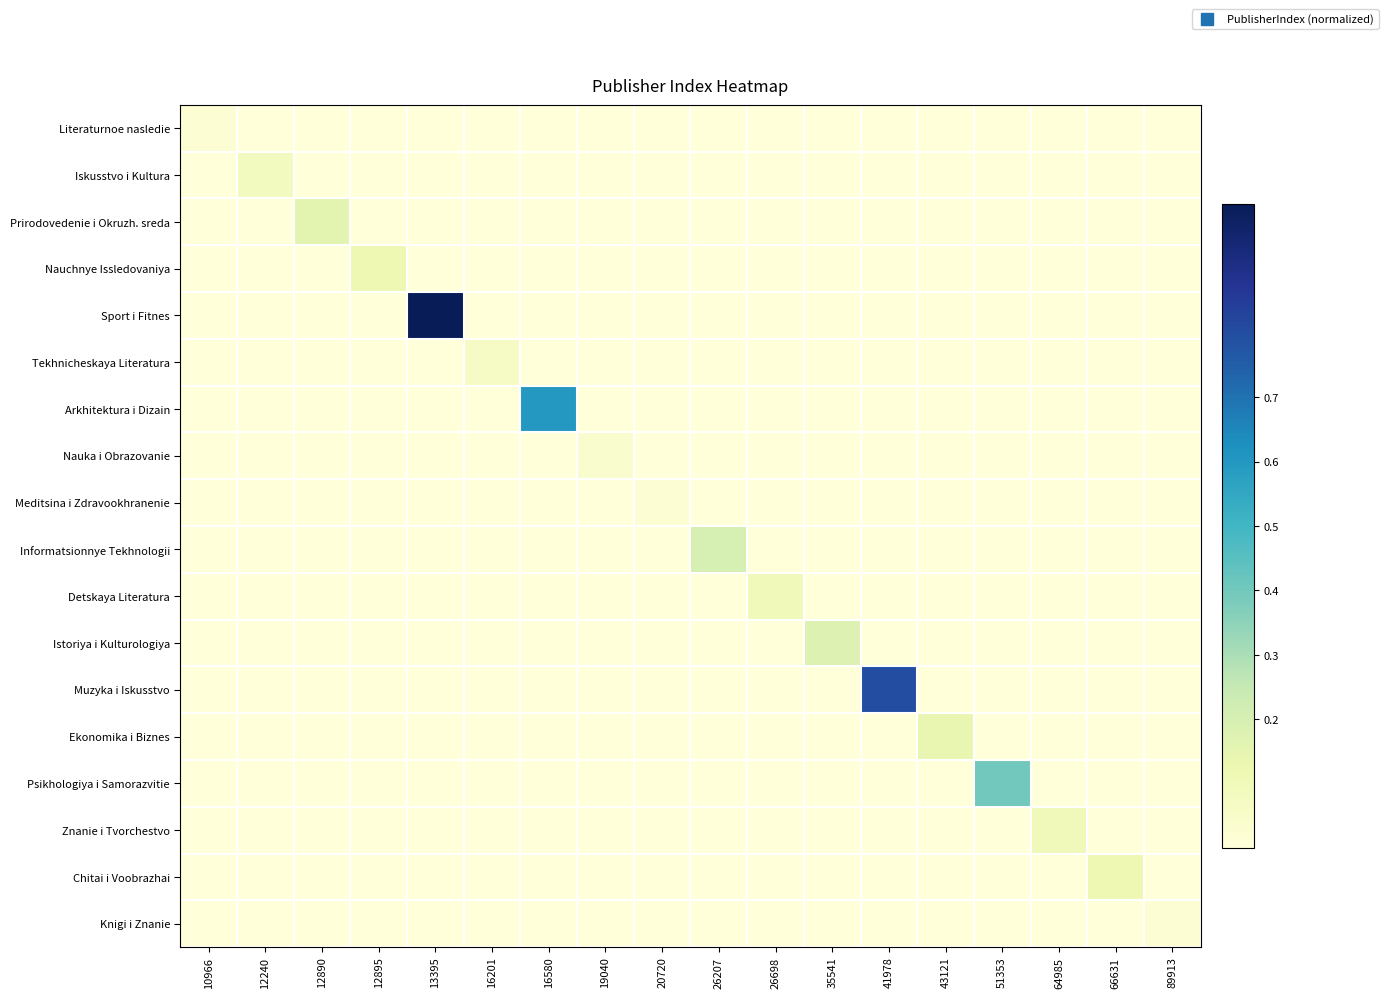

Reading left to right, what are all the values shown in this chart?

Literaturnoe nasledie: 10966=0.0	12240=0.0	12890=0.0	12895=0.0	13395=0.0	16201=0.0	16580=0.0	19040=0.0	20720=0.0	26207=0.0	26698=0.0	35541=0.0	41978=0.0	43121=0.0	51353=0.0	64985=0.0	66631=0.0	89913=0.0
Iskusstvo i Kultura: 10966=0.0	12240=0.1	12890=0.0	12895=0.0	13395=0.0	16201=0.0	16580=0.0	19040=0.0	20720=0.0	26207=0.0	26698=0.0	35541=0.0	41978=0.0	43121=0.0	51353=0.0	64985=0.0	66631=0.0	89913=0.0
Prirodovedenie i Okruzh. sreda: 10966=0.0	12240=0.0	12890=0.2	12895=0.0	13395=0.0	16201=0.0	16580=0.0	19040=0.0	20720=0.0	26207=0.0	26698=0.0	35541=0.0	41978=0.0	43121=0.0	51353=0.0	64985=0.0	66631=0.0	89913=0.0
Nauchnye Issledovaniya: 10966=0.0	12240=0.0	12890=0.0	12895=0.1	13395=0.0	16201=0.0	16580=0.0	19040=0.0	20720=0.0	26207=0.0	26698=0.0	35541=0.0	41978=0.0	43121=0.0	51353=0.0	64985=0.0	66631=0.0	89913=0.0
Sport i Fitnes: 10966=0.0	12240=0.0	12890=0.0	12895=0.0	13395=1.0	16201=0.0	16580=0.0	19040=0.0	20720=0.0	26207=0.0	26698=0.0	35541=0.0	41978=0.0	43121=0.0	51353=0.0	64985=0.0	66631=0.0	89913=0.0
Tekhnicheskaya Literatura: 10966=0.0	12240=0.0	12890=0.0	12895=0.0	13395=0.0	16201=0.1	16580=0.0	19040=0.0	20720=0.0	26207=0.0	26698=0.0	35541=0.0	41978=0.0	43121=0.0	51353=0.0	64985=0.0	66631=0.0	89913=0.0
Arkhitektura i Dizain: 10966=0.0	12240=0.0	12890=0.0	12895=0.0	13395=0.0	16201=0.0	16580=0.6	19040=0.0	20720=0.0	26207=0.0	26698=0.0	35541=0.0	41978=0.0	43121=0.0	51353=0.0	64985=0.0	66631=0.0	89913=0.0
Nauka i Obrazovanie: 10966=0.0	12240=0.0	12890=0.0	12895=0.0	13395=0.0	16201=0.0	16580=0.0	19040=0.0	20720=0.0	26207=0.0	26698=0.0	35541=0.0	41978=0.0	43121=0.0	51353=0.0	64985=0.0	66631=0.0	89913=0.0
Meditsina i Zdravookhranenie: 10966=0.0	12240=0.0	12890=0.0	12895=0.0	13395=0.0	16201=0.0	16580=0.0	19040=0.0	20720=0.0	26207=0.0	26698=0.0	35541=0.0	41978=0.0	43121=0.0	51353=0.0	64985=0.0	66631=0.0	89913=0.0
Informatsionnye Tekhnologii: 10966=0.0	12240=0.0	12890=0.0	12895=0.0	13395=0.0	16201=0.0	16580=0.0	19040=0.0	20720=0.0	26207=0.2	26698=0.0	35541=0.0	41978=0.0	43121=0.0	51353=0.0	64985=0.0	66631=0.0	89913=0.0
Detskaya Literatura: 10966=0.0	12240=0.0	12890=0.0	12895=0.0	13395=0.0	16201=0.0	16580=0.0	19040=0.0	20720=0.0	26207=0.0	26698=0.1	35541=0.0	41978=0.0	43121=0.0	51353=0.0	64985=0.0	66631=0.0	89913=0.0
Istoriya i Kulturologiya: 10966=0.0	12240=0.0	12890=0.0	12895=0.0	13395=0.0	16201=0.0	16580=0.0	19040=0.0	20720=0.0	26207=0.0	26698=0.0	35541=0.2	41978=0.0	43121=0.0	51353=0.0	64985=0.0	66631=0.0	89913=0.0
Muzyka i Iskusstvo: 10966=0.0	12240=0.0	12890=0.0	12895=0.0	13395=0.0	16201=0.0	16580=0.0	19040=0.0	20720=0.0	26207=0.0	26698=0.0	35541=0.0	41978=0.8	43121=0.0	51353=0.0	64985=0.0	66631=0.0	89913=0.0
Ekonomika i Biznes: 10966=0.0	12240=0.0	12890=0.0	12895=0.0	13395=0.0	16201=0.0	16580=0.0	19040=0.0	20720=0.0	26207=0.0	26698=0.0	35541=0.0	41978=0.0	43121=0.1	51353=0.0	64985=0.0	66631=0.0	89913=0.0
Psikhologiya i Samorazvitie: 10966=0.0	12240=0.0	12890=0.0	12895=0.0	13395=0.0	16201=0.0	16580=0.0	19040=0.0	20720=0.0	26207=0.0	26698=0.0	35541=0.0	41978=0.0	43121=0.0	51353=0.4	64985=0.0	66631=0.0	89913=0.0
Znanie i Tvorchestvo: 10966=0.0	12240=0.0	12890=0.0	12895=0.0	13395=0.0	16201=0.0	16580=0.0	19040=0.0	20720=0.0	26207=0.0	26698=0.0	35541=0.0	41978=0.0	43121=0.0	51353=0.0	64985=0.1	66631=0.0	89913=0.0
Chitai i Voobrazhai: 10966=0.0	12240=0.0	12890=0.0	12895=0.0	13395=0.0	16201=0.0	16580=0.0	19040=0.0	20720=0.0	26207=0.0	26698=0.0	35541=0.0	41978=0.0	43121=0.0	51353=0.0	64985=0.0	66631=0.1	89913=0.0
Knigi i Znanie: 10966=0.0	12240=0.0	12890=0.0	12895=0.0	13395=0.0	16201=0.0	16580=0.0	19040=0.0	20720=0.0	26207=0.0	26698=0.0	35541=0.0	41978=0.0	43121=0.0	51353=0.0	64985=0.0	66631=0.0	89913=0.0